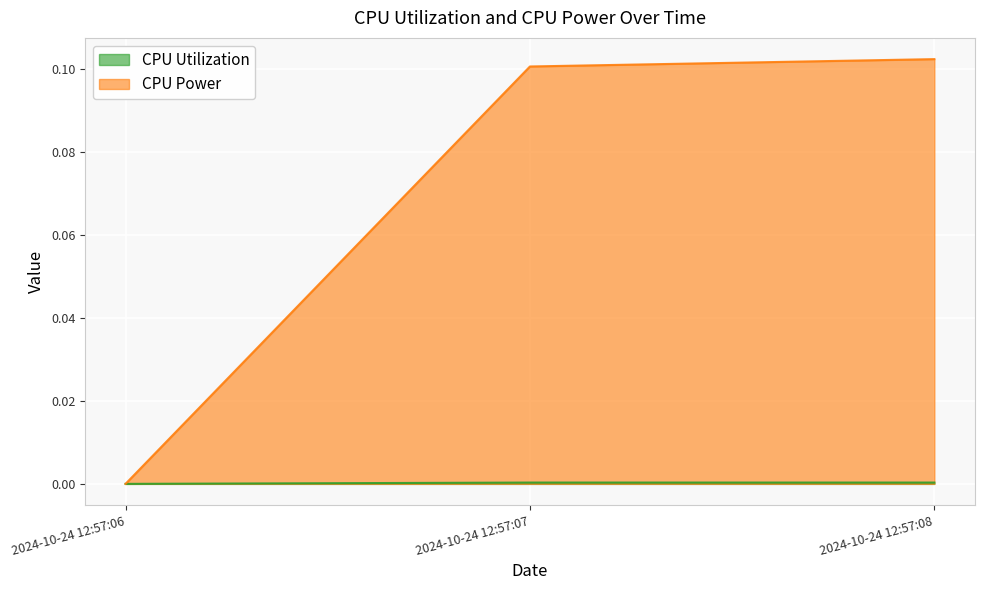

Between 2024-10-24 12:57:07 and 2024-10-24 12:57:08, which is larger?

2024-10-24 12:57:07